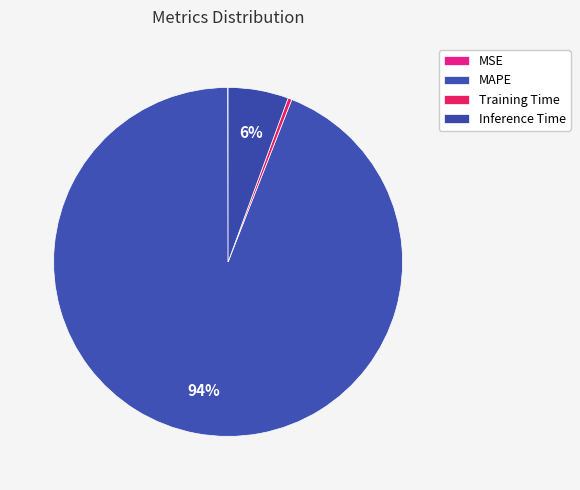

Between MSE and Inference Time, which is larger?

Inference Time